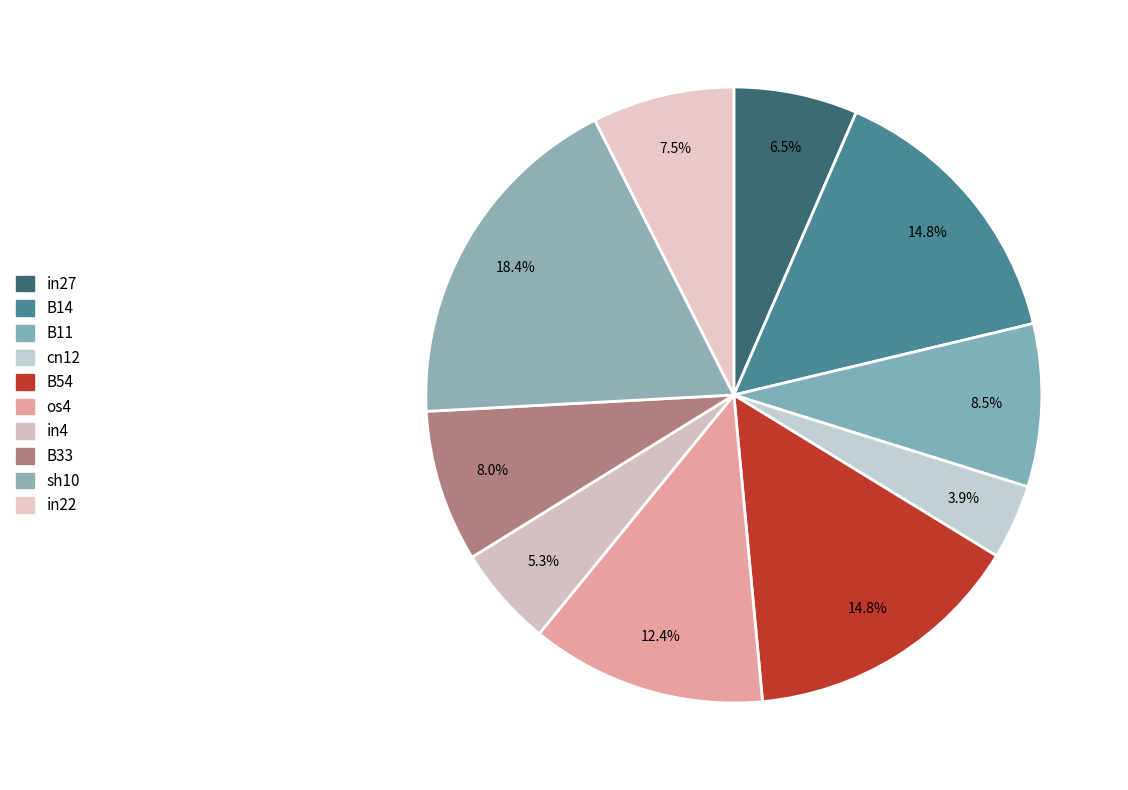

Which slice is the largest?

sh10